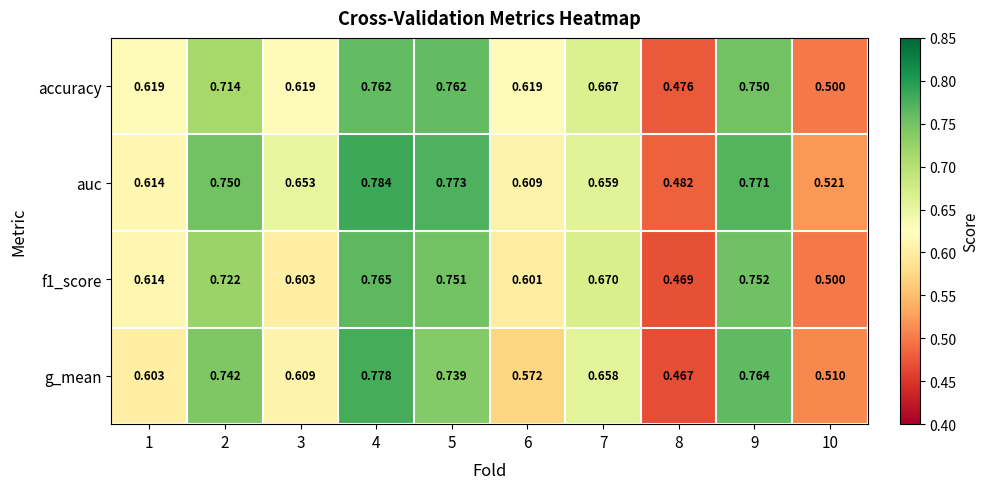

Which series changed the most between 4 and 5?

g_mean